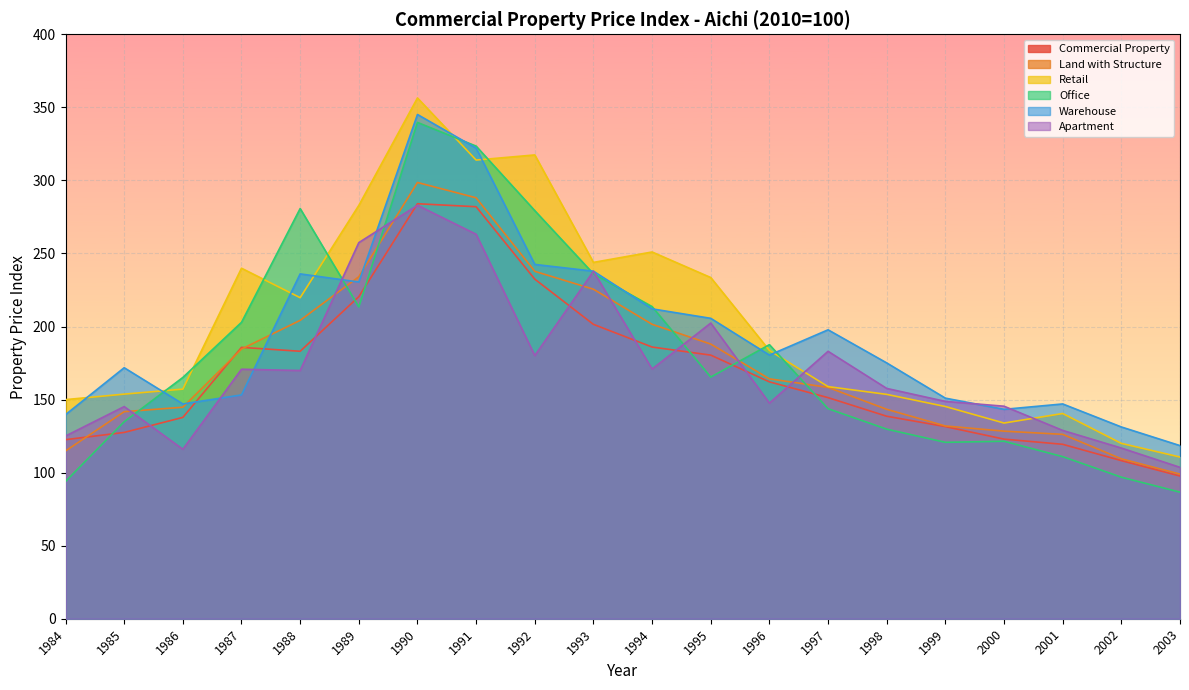

Which series has the widest spread of values?

Office